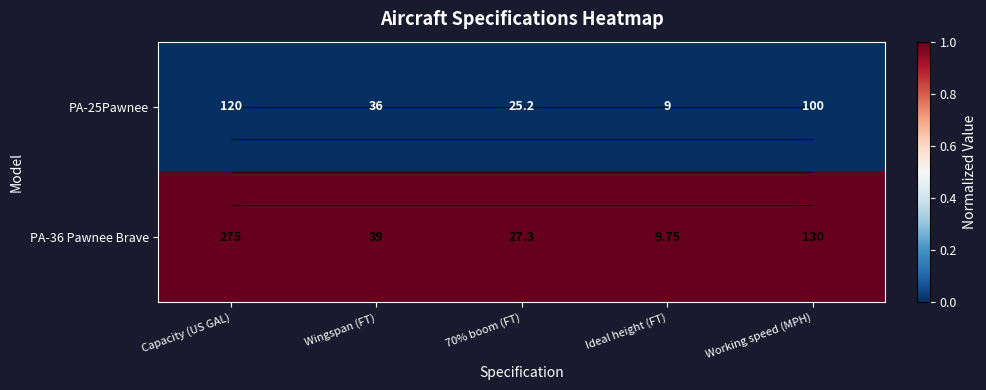

Between Ideal height (FT) and Working speed (MPH), which series saw the biggest shift?

PA-25Pawnee